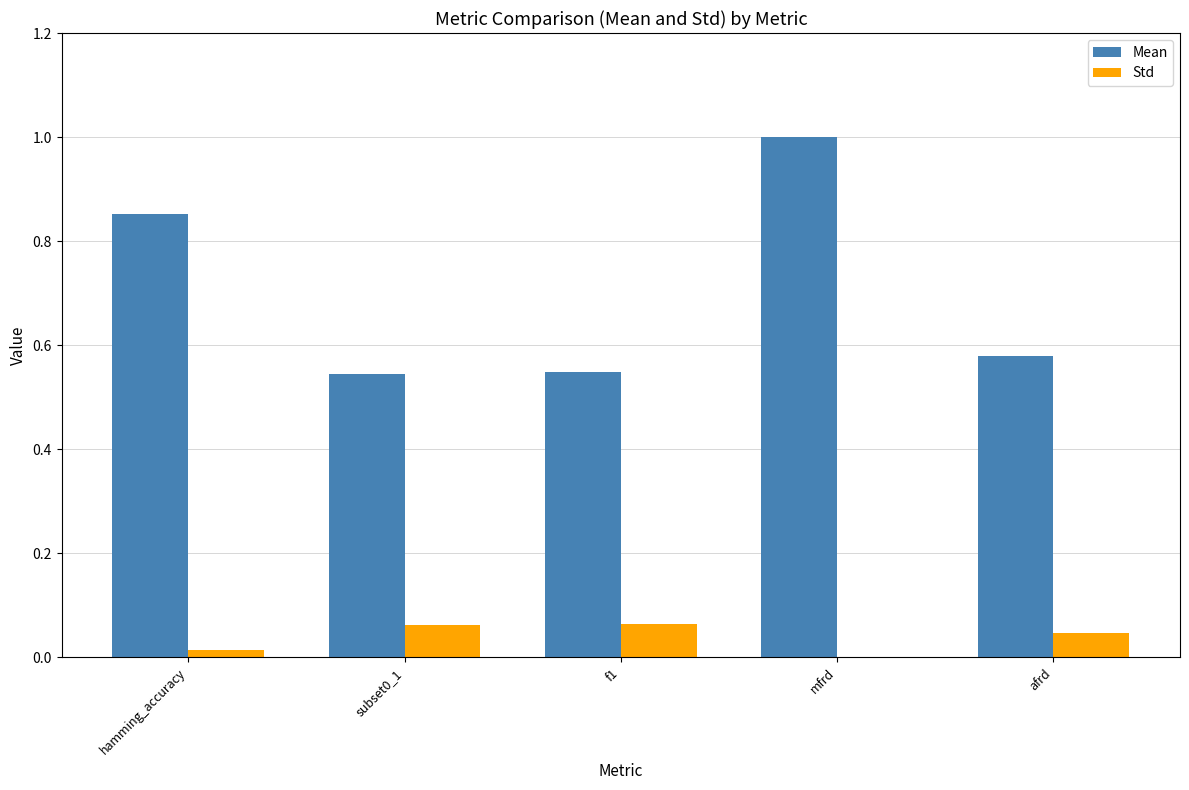

The value of Std at afrd is 0.0. True or false?

True